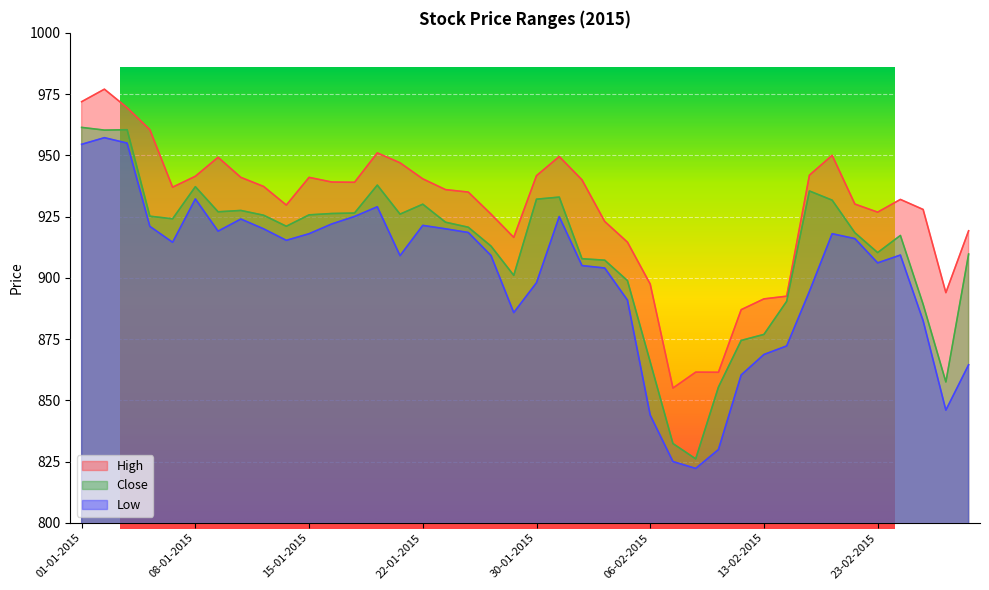

True or false: Close and High intersect in this chart.

False